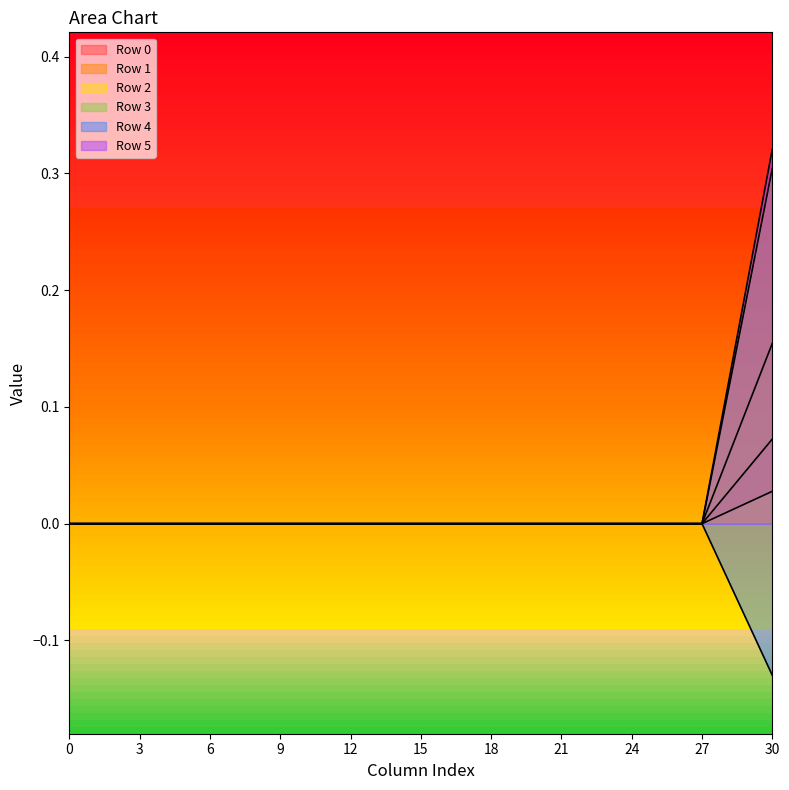

Between 9 and 18, which series saw the biggest shift?

Row 0